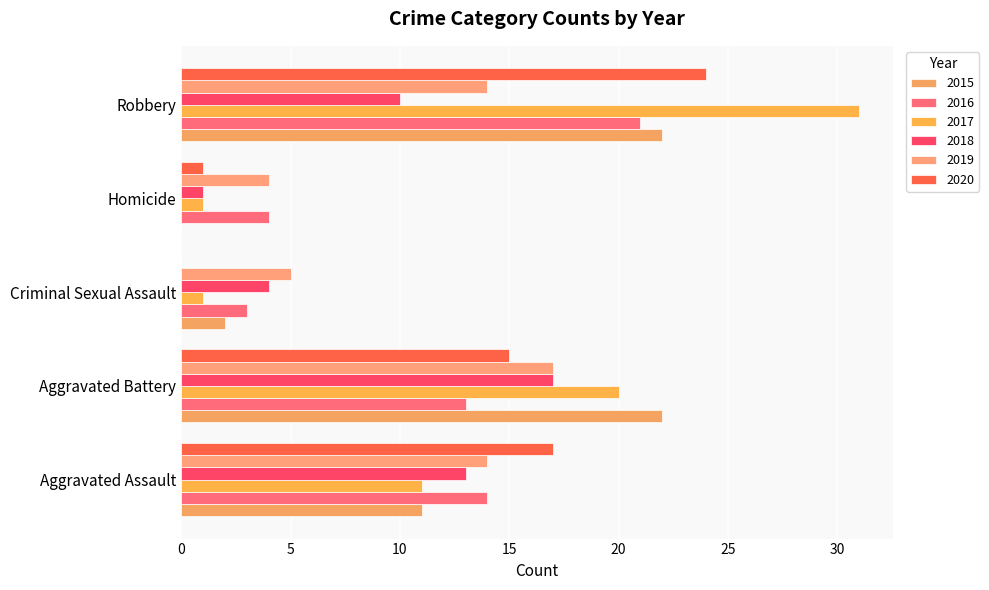

What is the total value across all series at Aggravated Assault?

80